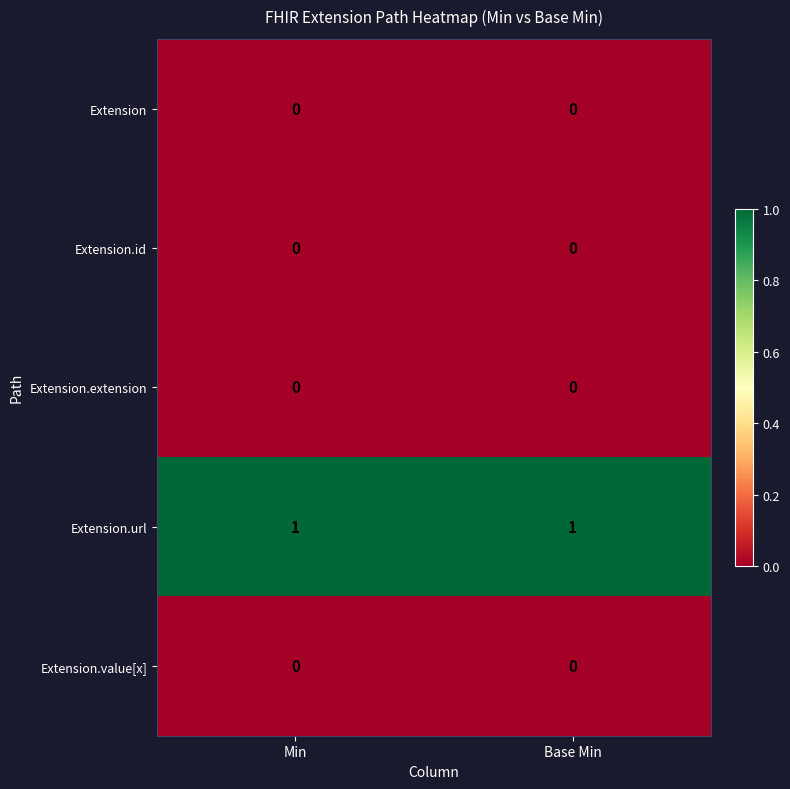

Which series has the largest total across all categories?

Extension.url